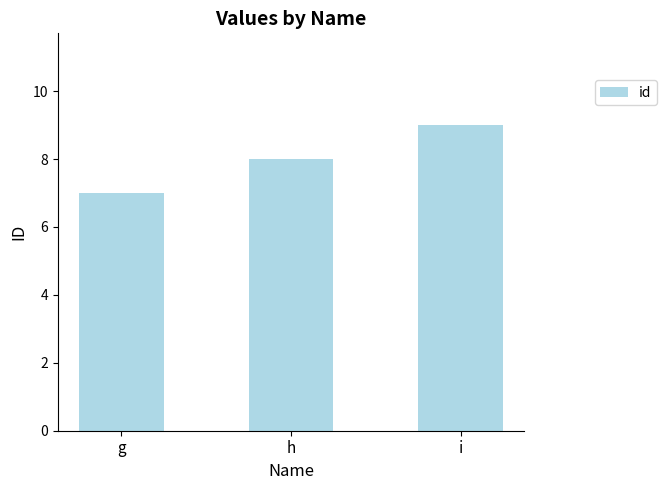

What is the change in value from g to h?

+1